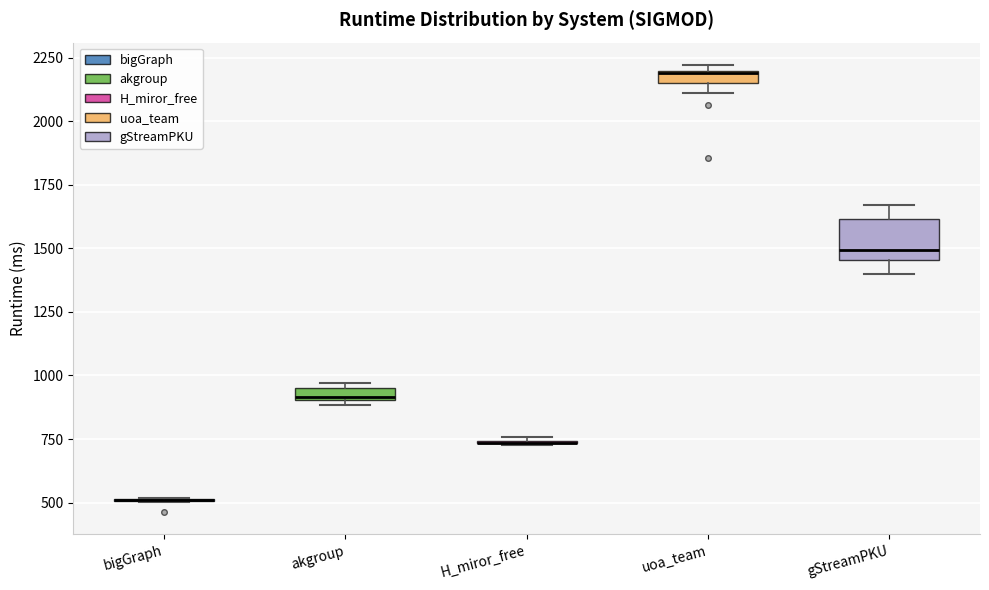

Where does the upper whisker of the box for gStreamPKU end on the y-axis? The values are not printed on the chart, so give them approximately, as read against the axis.

1650